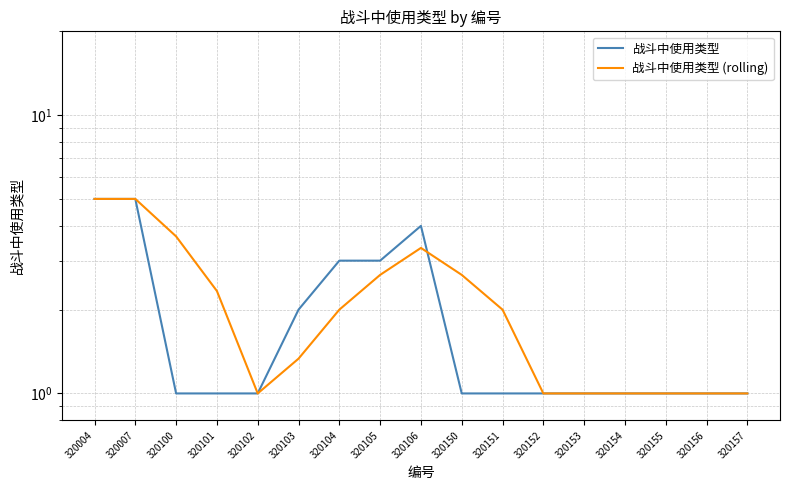

Read the 战斗中使用类型 value at 320100.

1.0